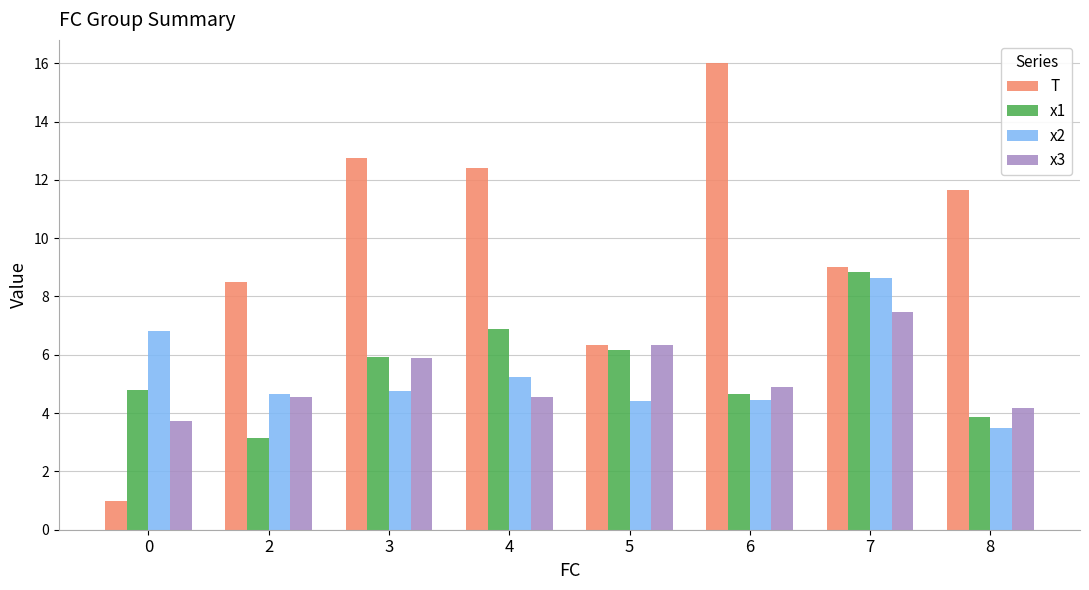

What is the difference between the maximum and minimum values in the x2 series?

5.1